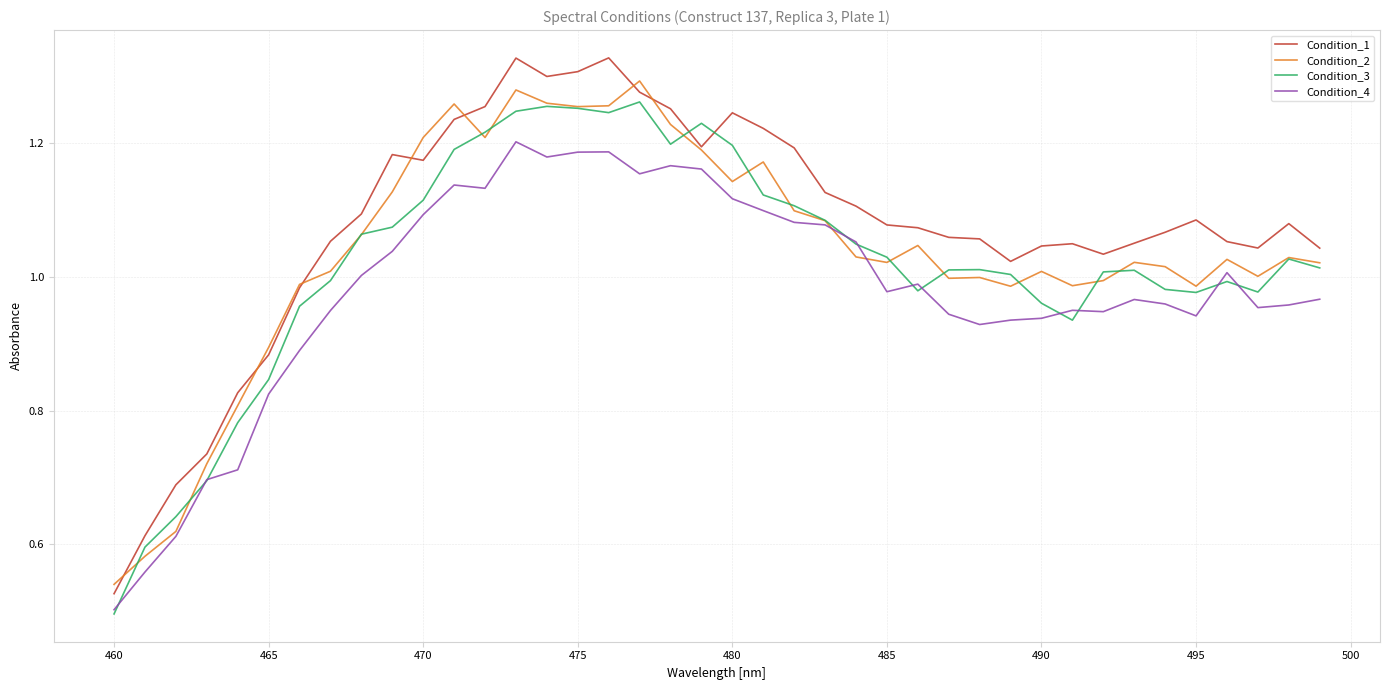

True or false: Condition_4 and Condition_1 intersect in this chart.

False